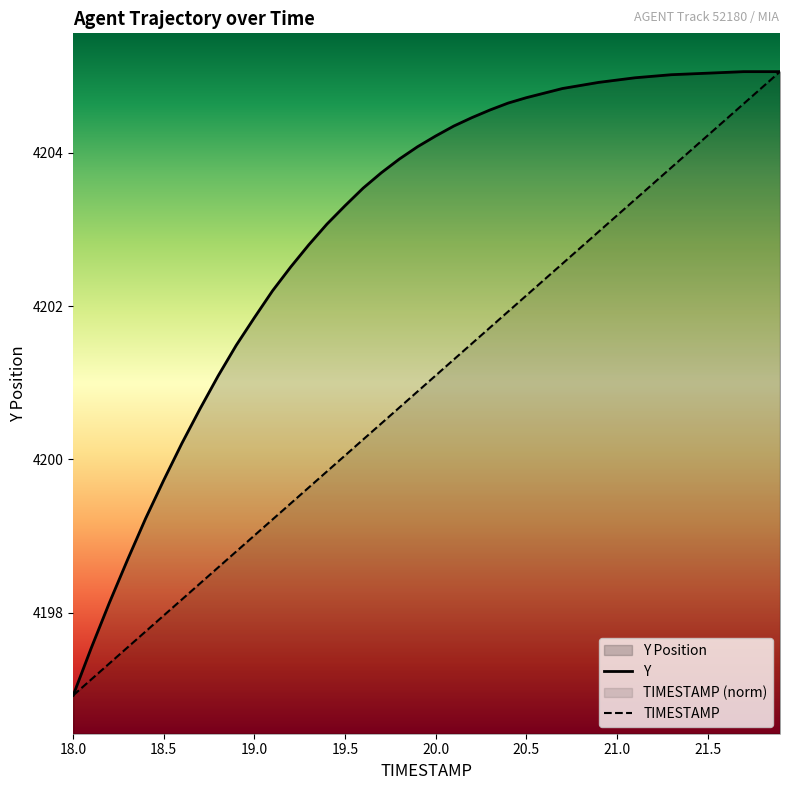

True or false: Y has a value of 984.5 at 21.0.

False